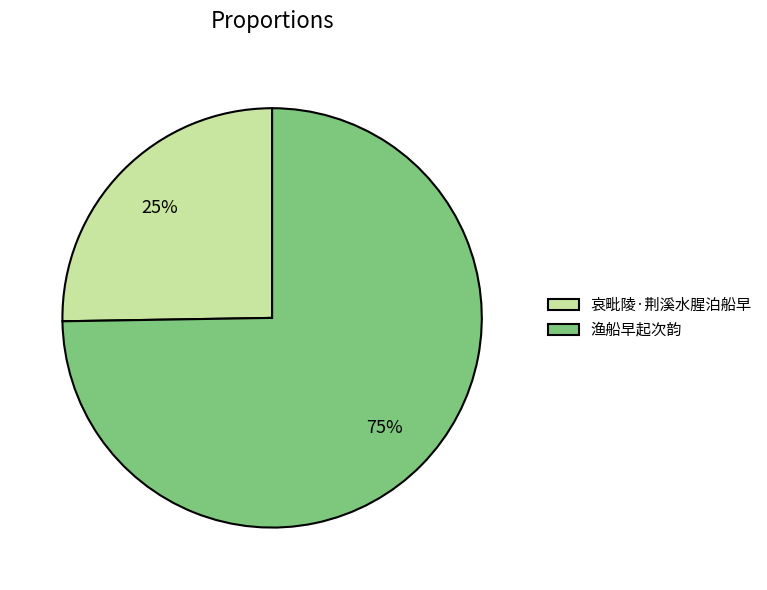

Rank the categories by value from lowest to highest.

哀毗陵·荆溪水腥泊船早, 渔船早起次韵